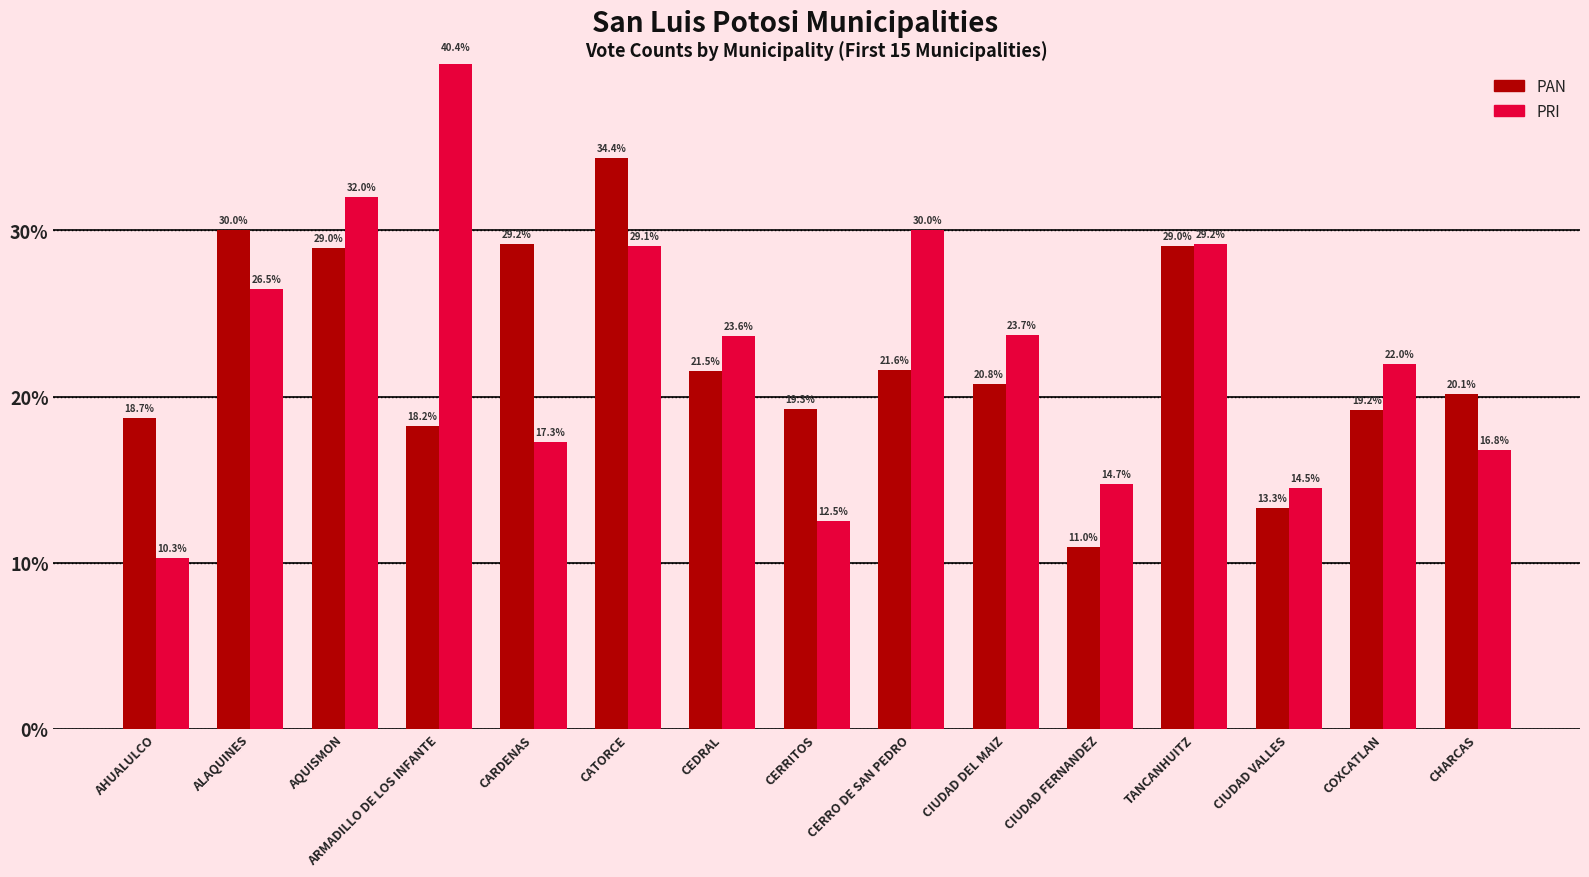

What is the spread (max minus min) of values at CERRO DE SAN PEDRO?

8.5